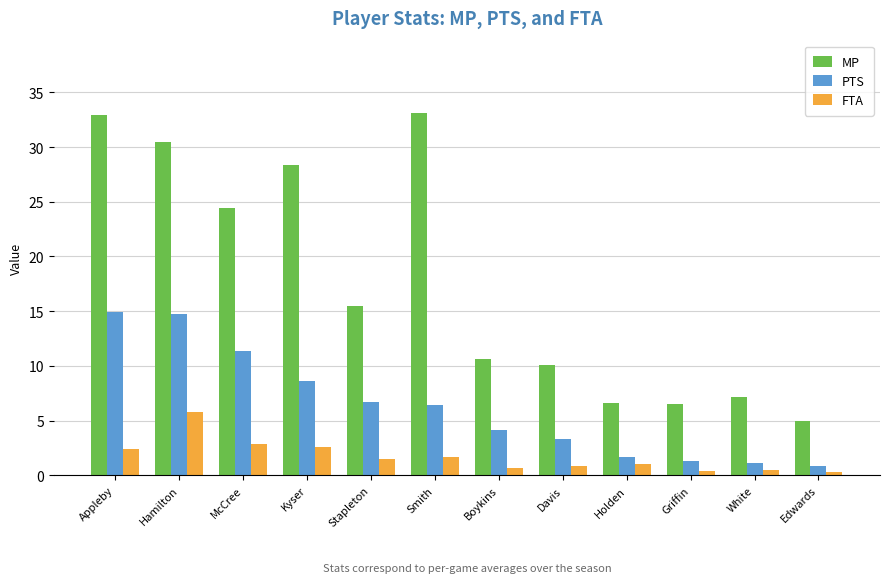

Does the chart contain stacked bars?

No